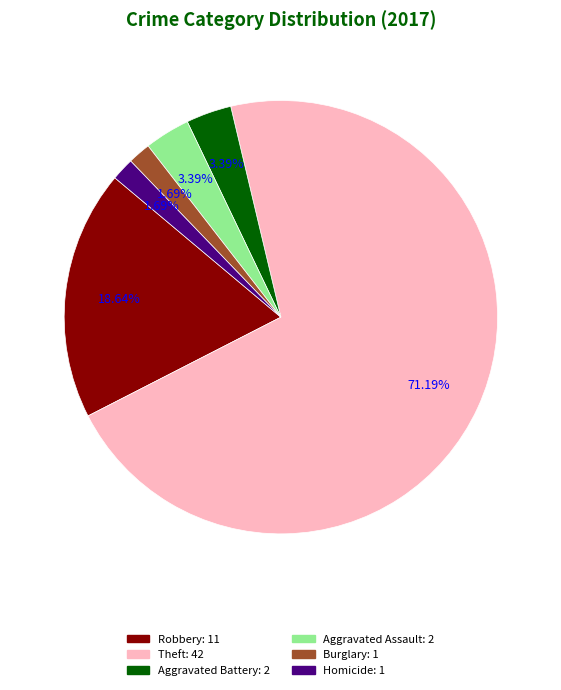

Count the number of slices in the pie.

6